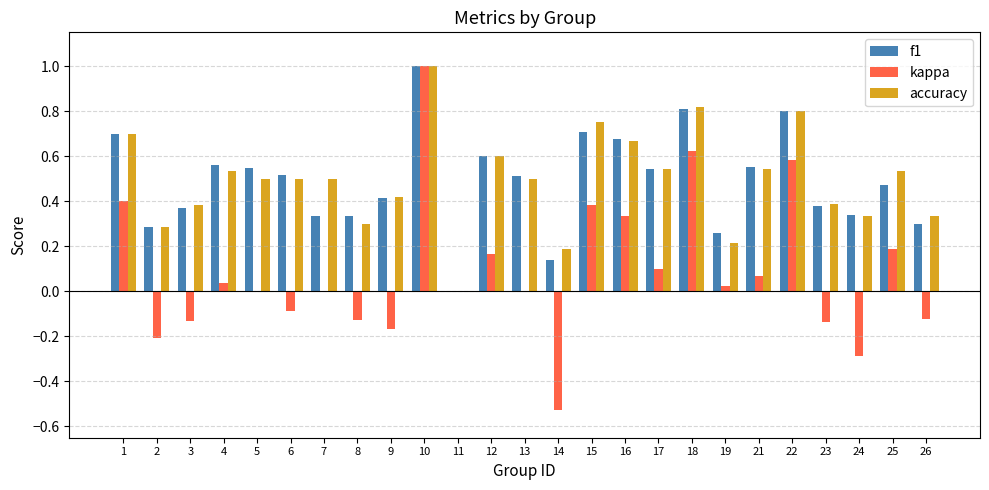

Does the chart contain stacked bars?

No